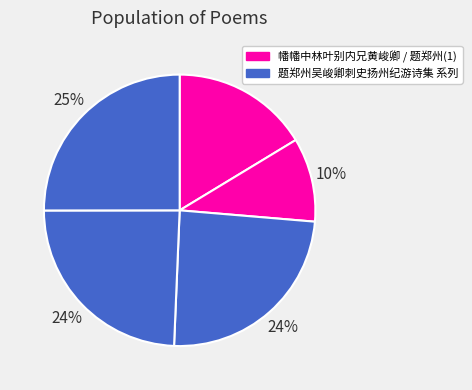

How many slices are in this pie chart?

5